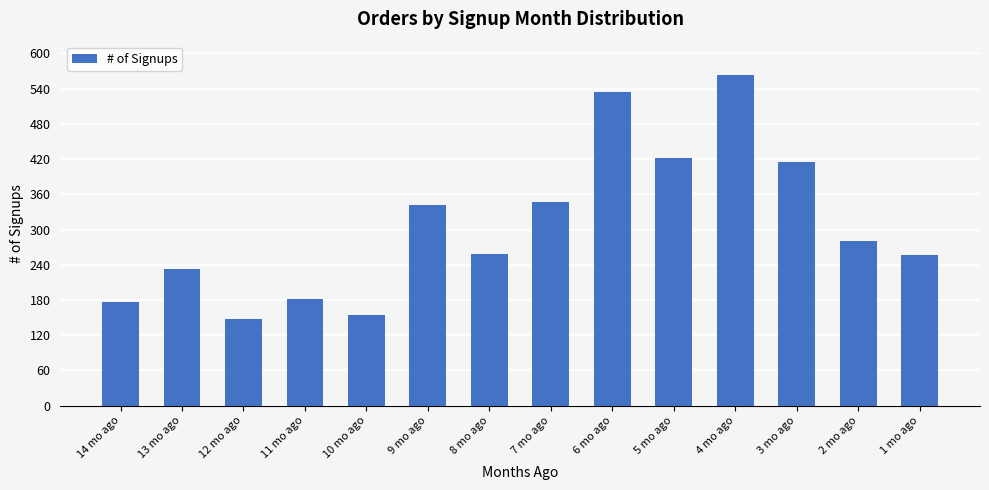

What is the label of the 3rd bar from the left?

12 mo ago